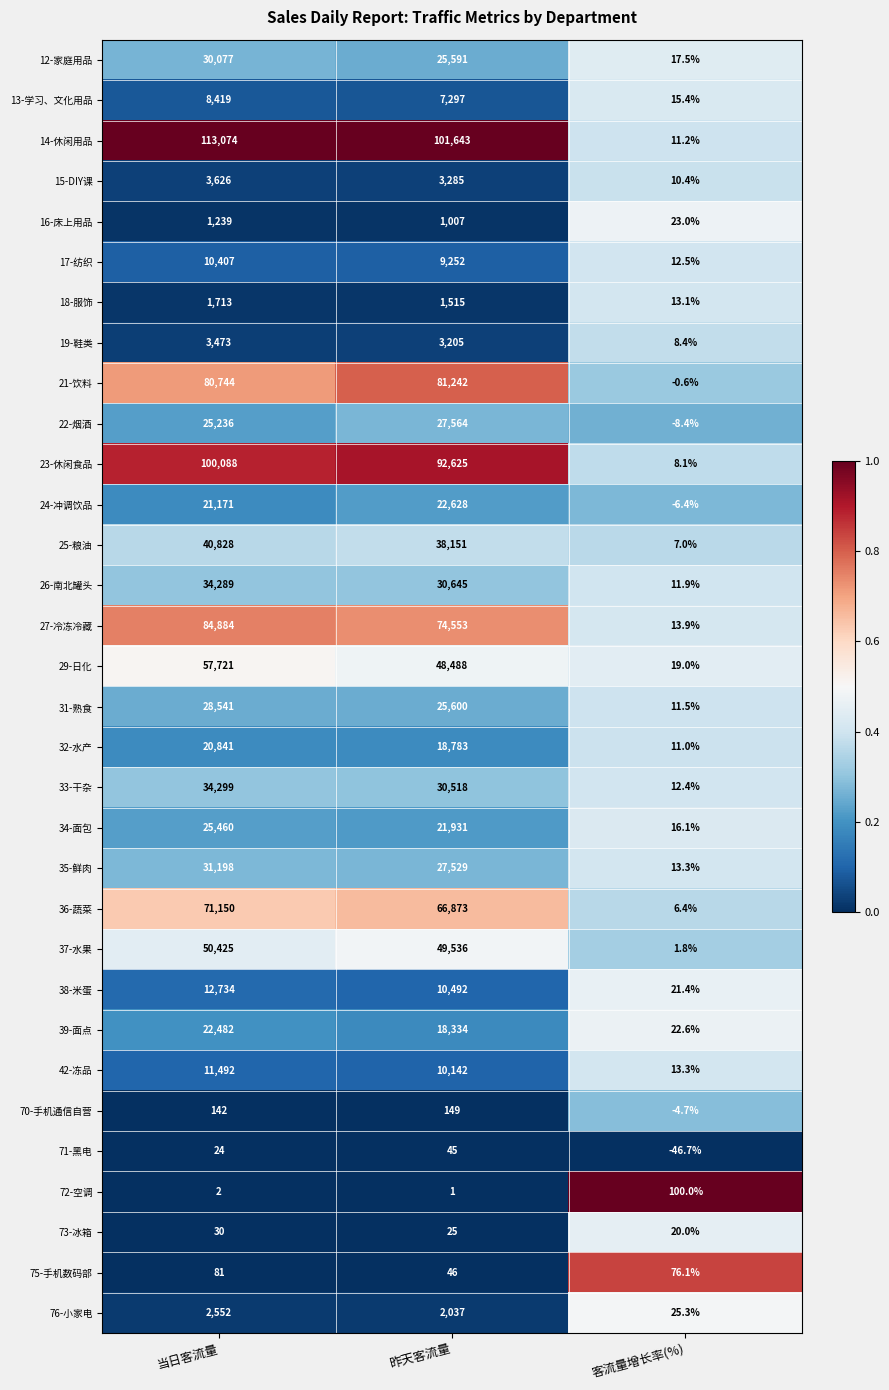

True or false: 18-服饰 has a value of 7.3 at 客流量增长率(%).

False